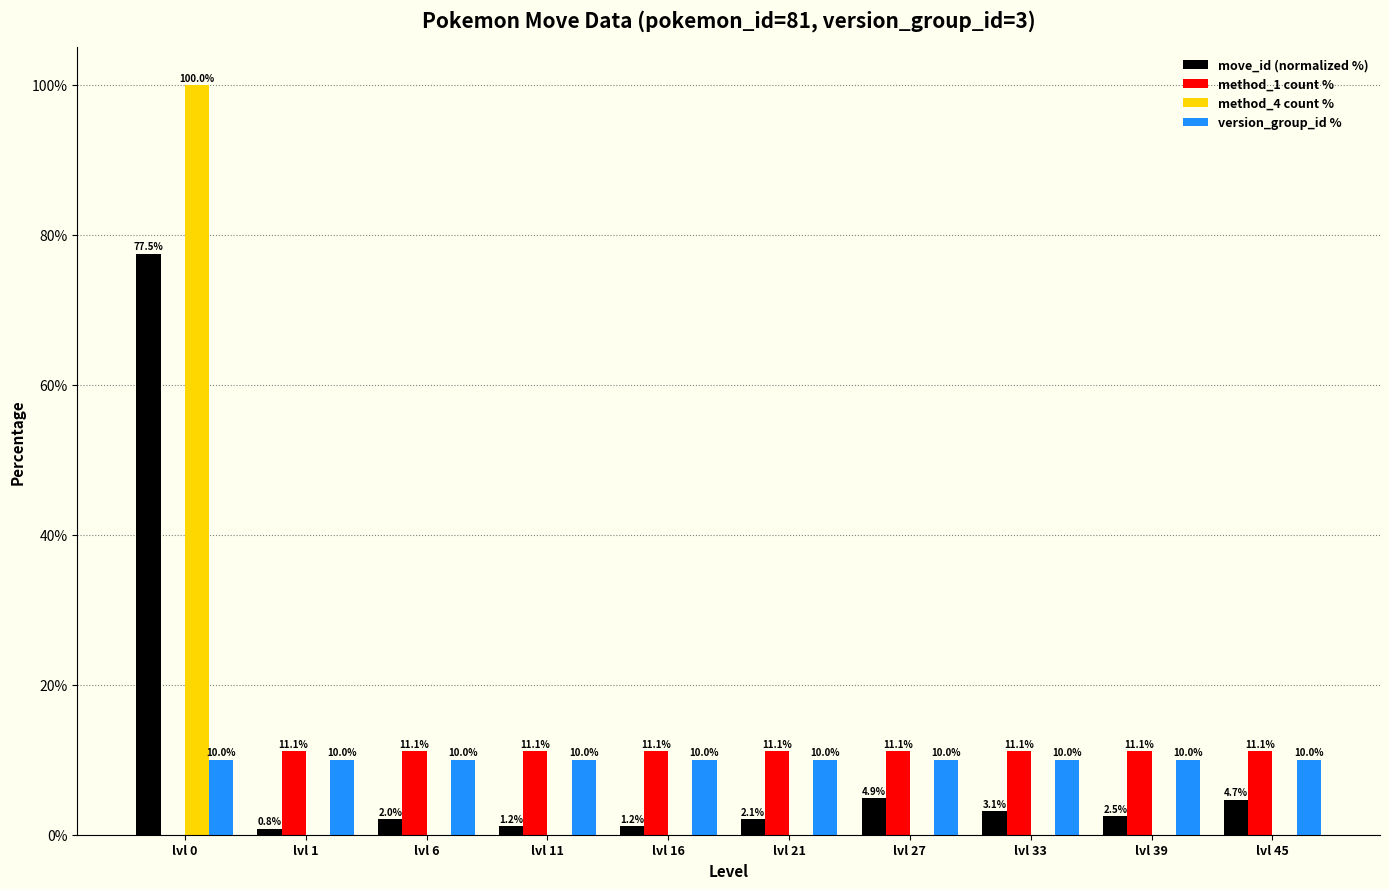

What is the sum of all method_4 count % values?

100.0